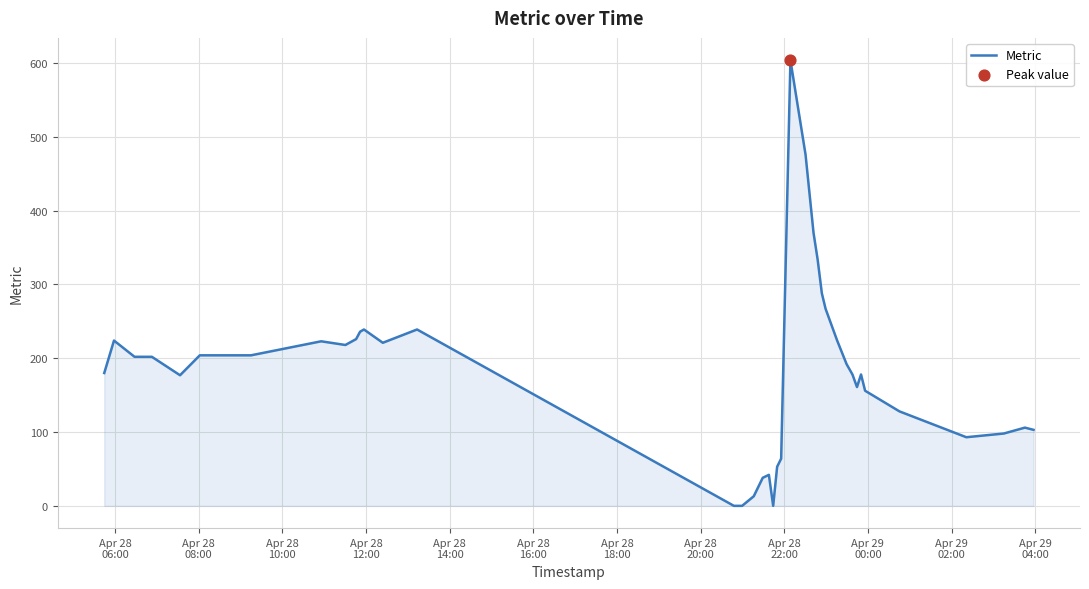

What is the maximum value shown in the chart?

604